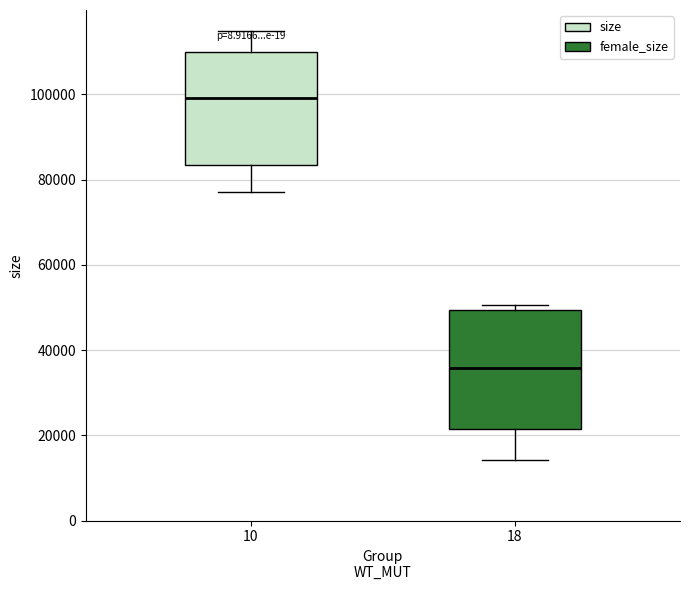

Which box has the highest median line?

10